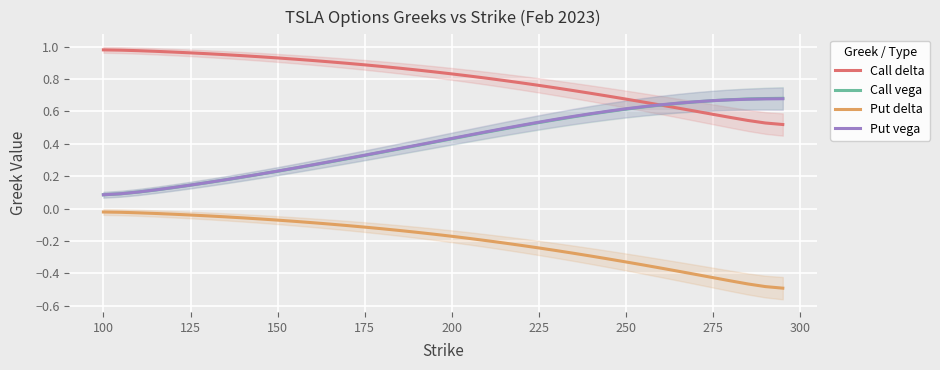

List the series in order of their peak value, highest first.

Call delta, Call vega, Put vega, Put delta